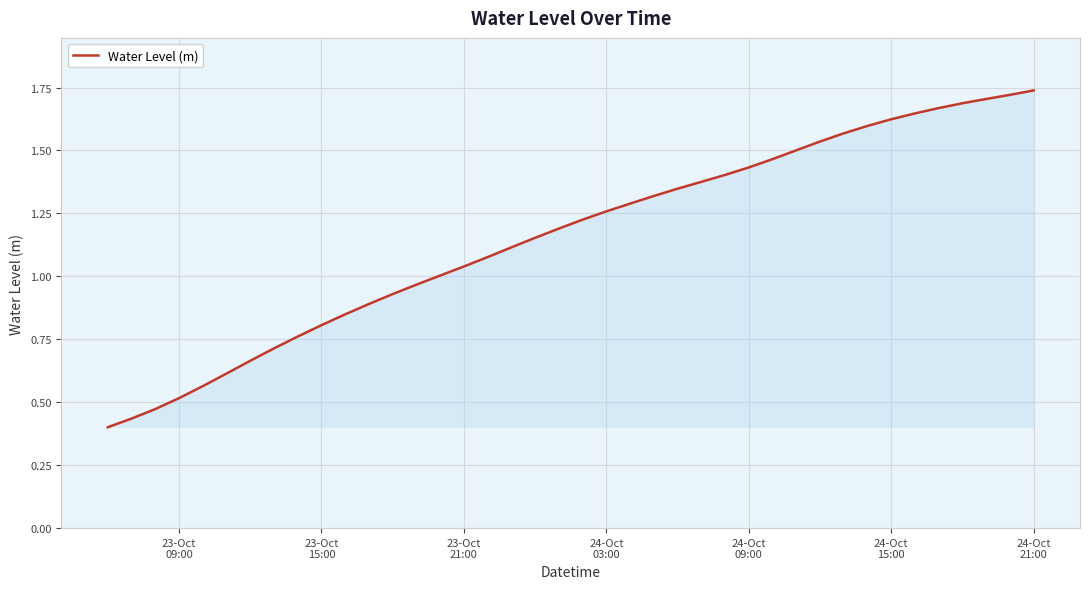

What is the difference between the maximum and minimum values?

1.3